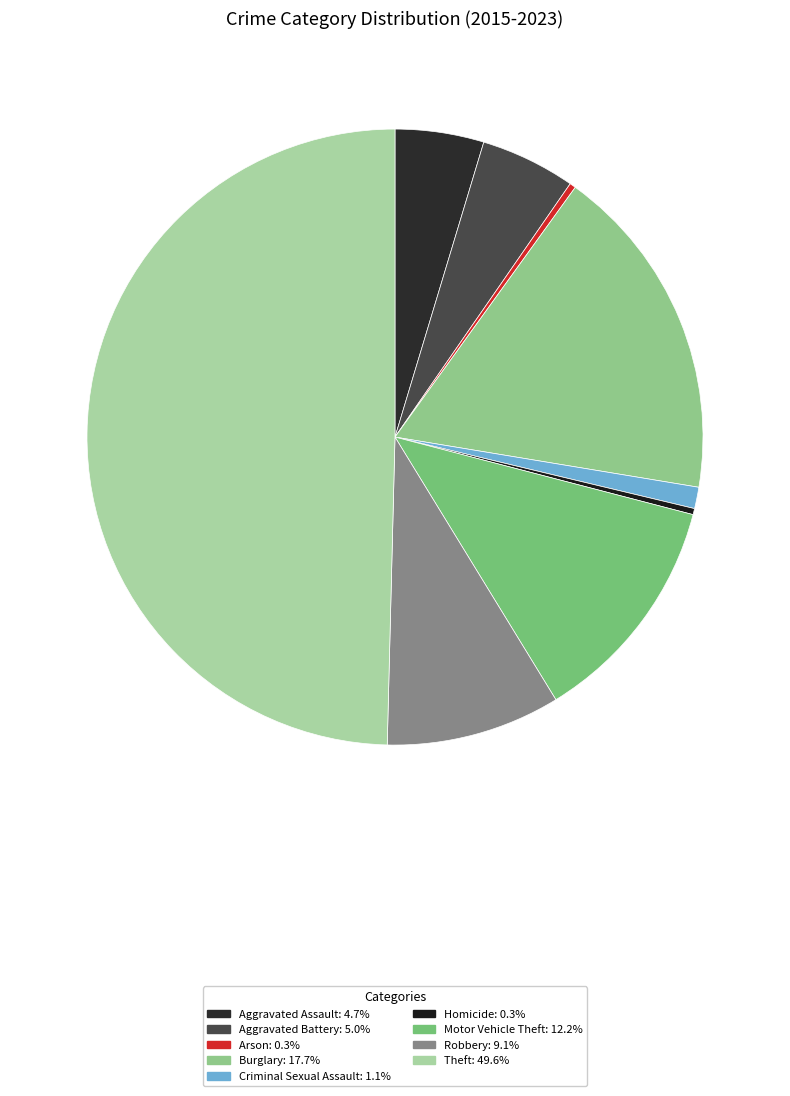

What percentage do Criminal Sexual Assault and Aggravated Assault together represent?

5.8%